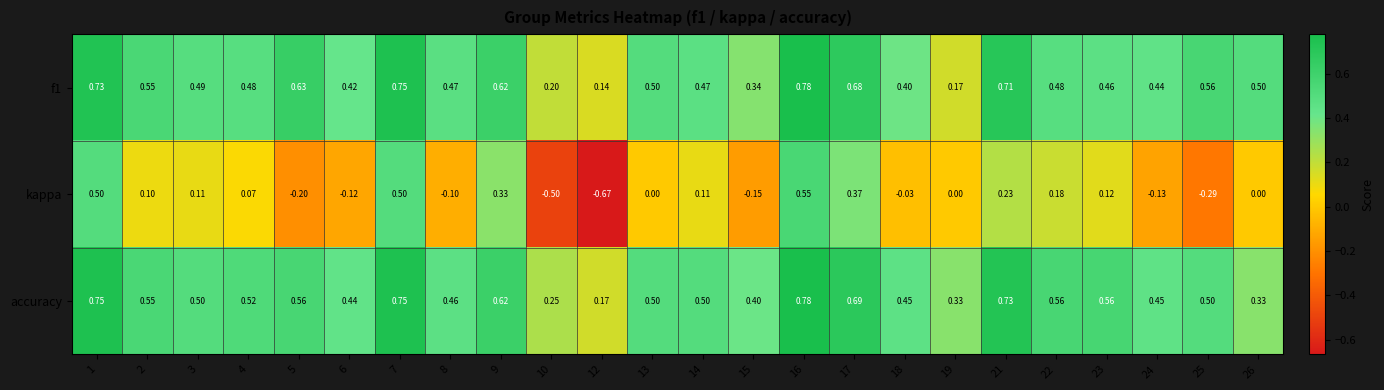

Which series has the largest total across all categories?

accuracy